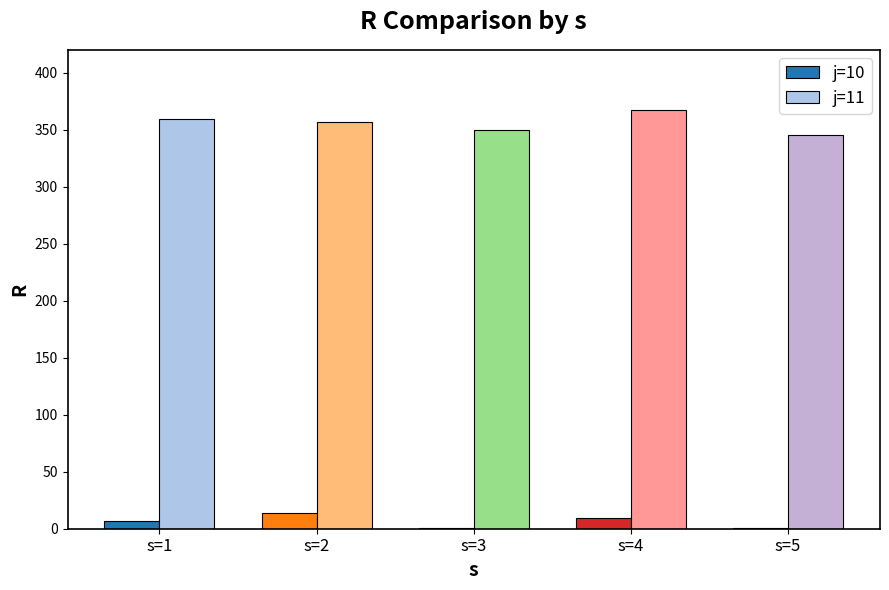

What is the greatest value displayed?

367.1